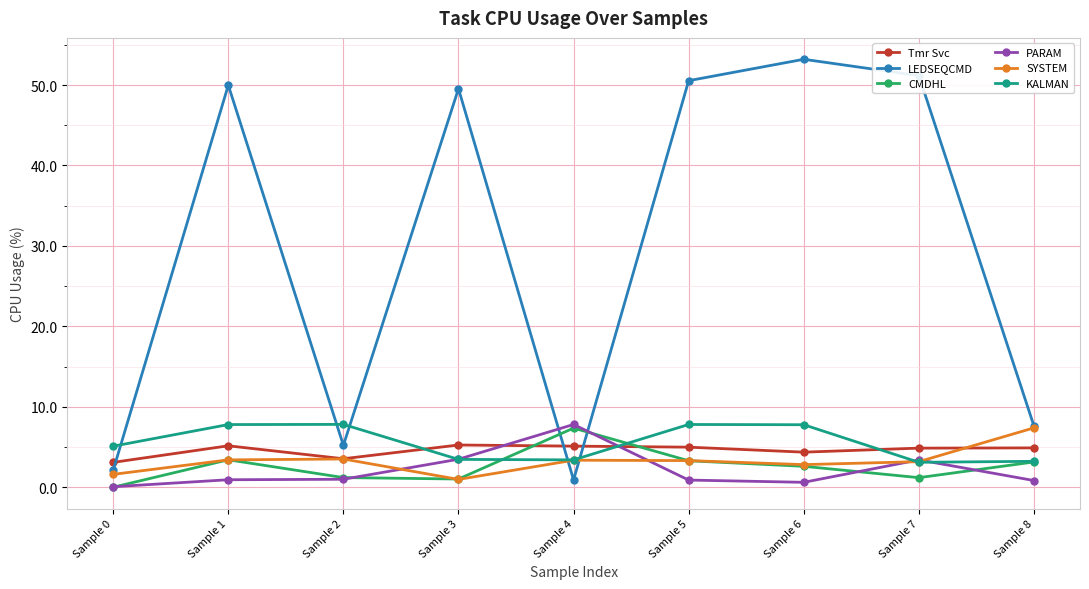

Is the value of Tmr Svc at Sample 1 greater than the value of KALMAN at Sample 8?

Yes